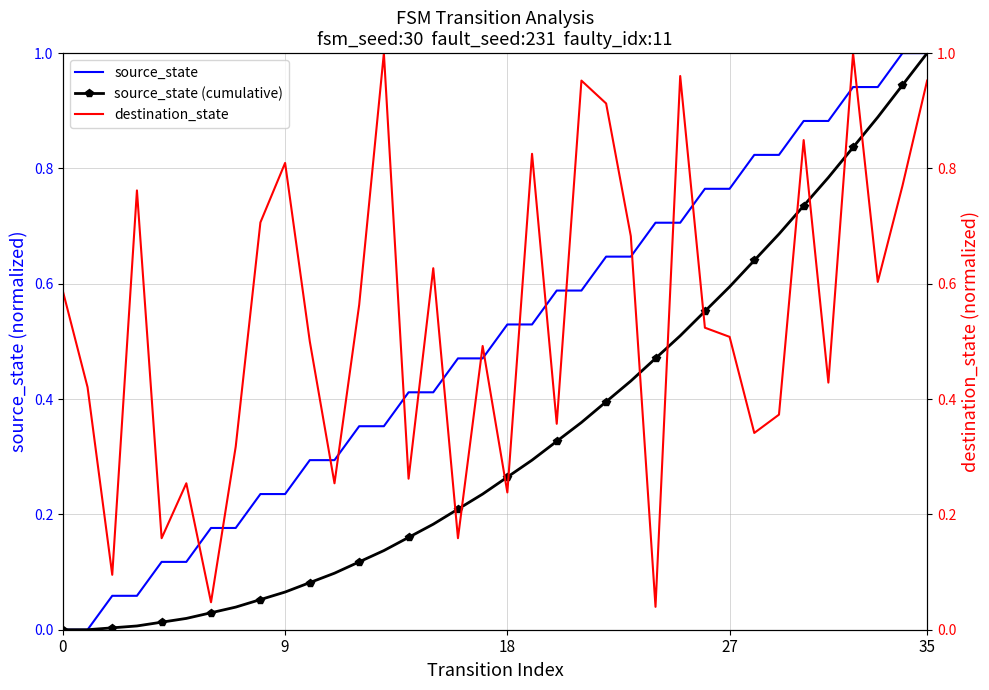

What is the sum of all source_state values?

18.0